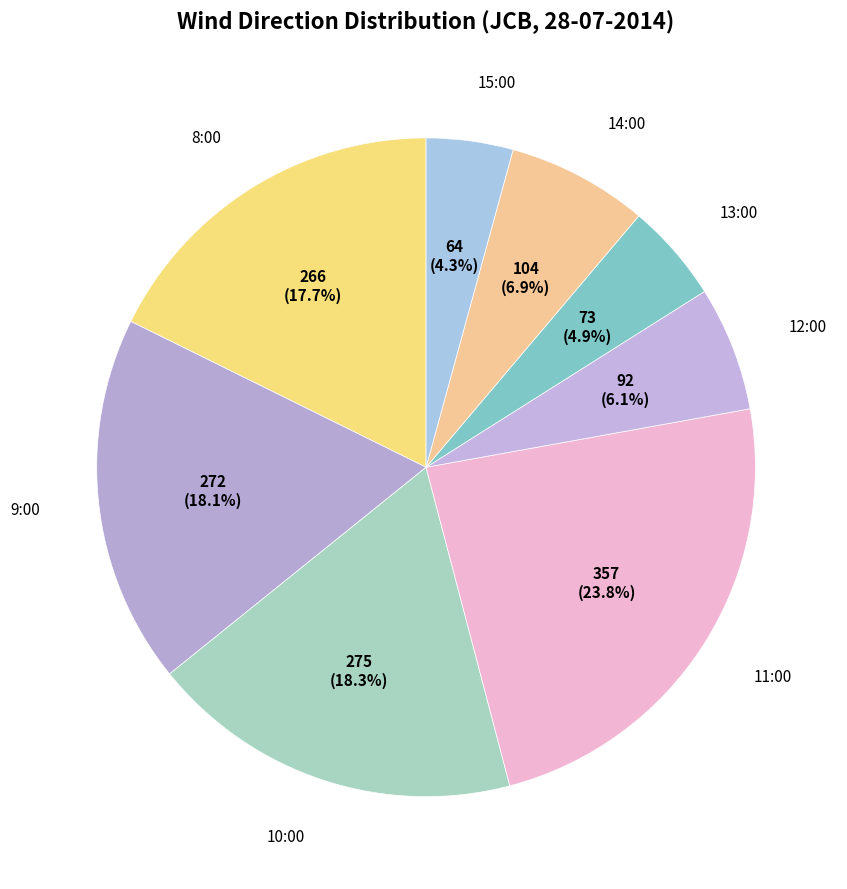

Is there any slice that represents more than half of the pie?

No